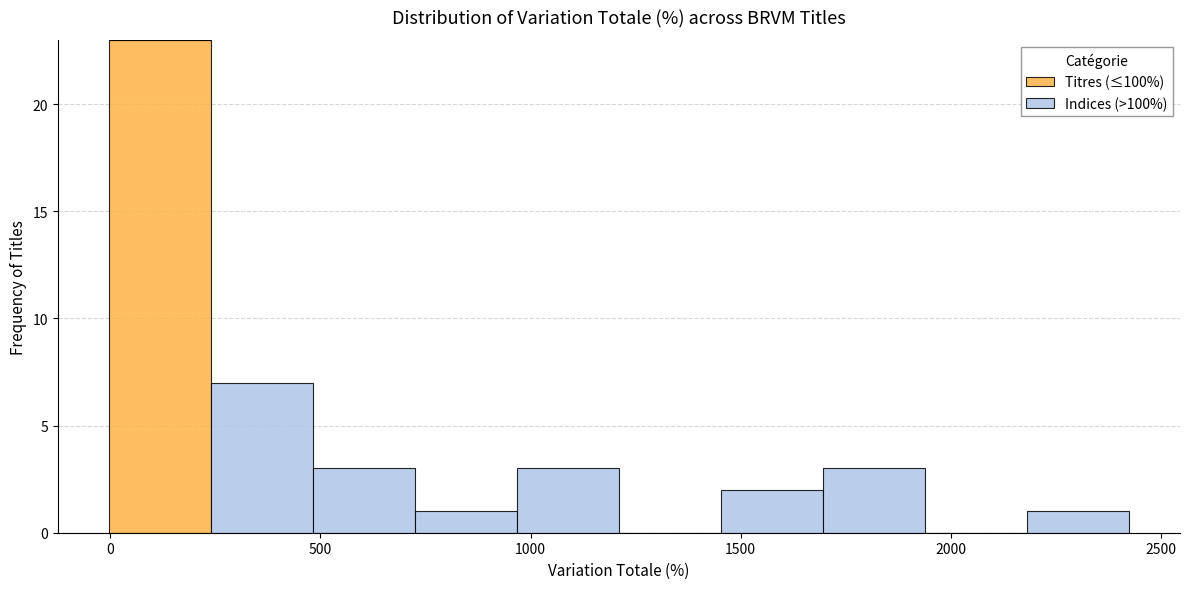

Reading left to right, list every stacked bar in this chart as the range it spans on the x-axis followed by its total height. Neither the bar edges nor the heights are printed on the chart, so give them approximately, as read against the axes.

0 to 250: 23
250 to 500: 7
500 to 700: 3
700 to 950: 1
950 to 1200: 3
1200 to 1450: 0
1450 to 1700: 2
1700 to 1950: 3
1950 to 2200: 0
2200 to 2400: 1